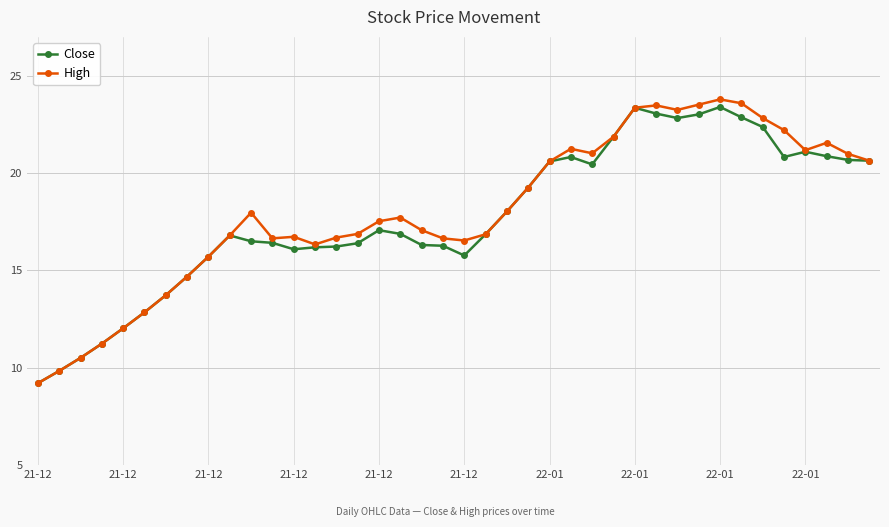

At how many categories does at least one series exceed 15?

32